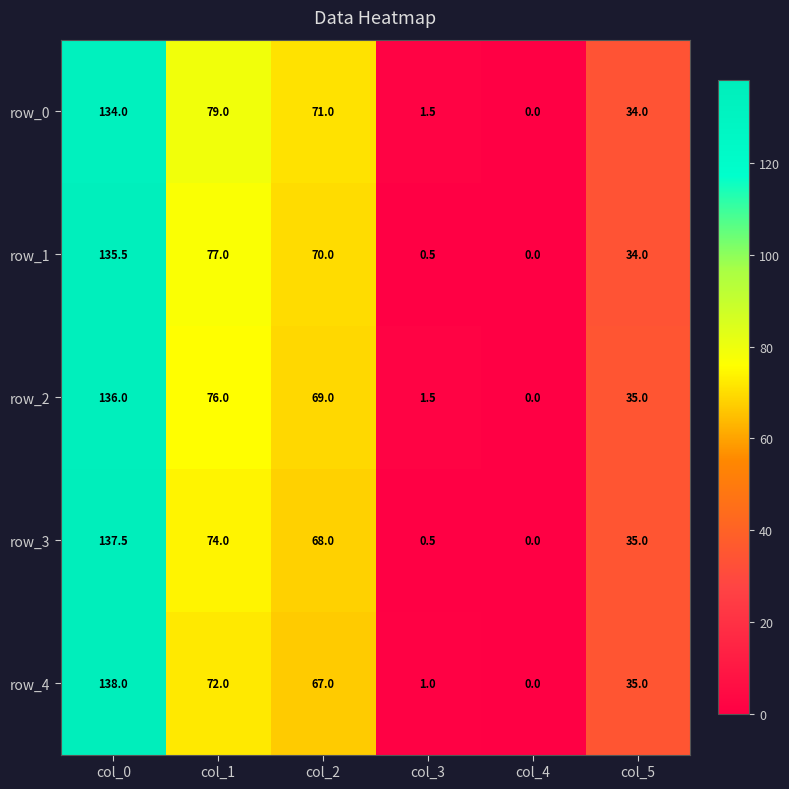

What value does the row_1 series have at col_3?

0.5